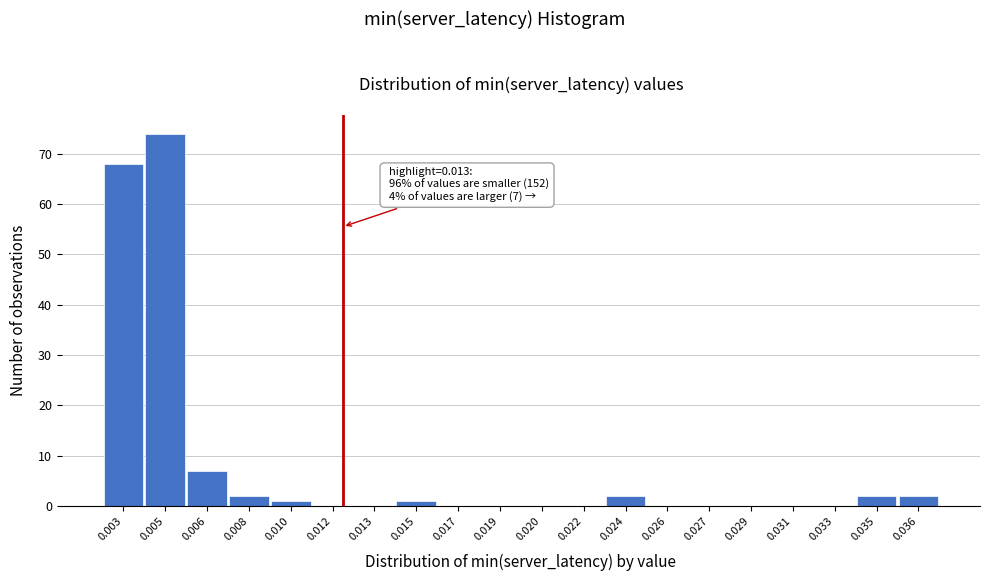

Reading left to right, what are all the values shown in this chart?

0.003=68	0.005=74	0.006=7	0.008=2	0.010=1	0.012=0	0.013=0	0.015=1	0.017=0	0.019=0	0.020=0	0.022=0	0.024=2	0.026=0	0.027=0	0.029=0	0.031=0	0.033=0	0.035=2	0.036=2